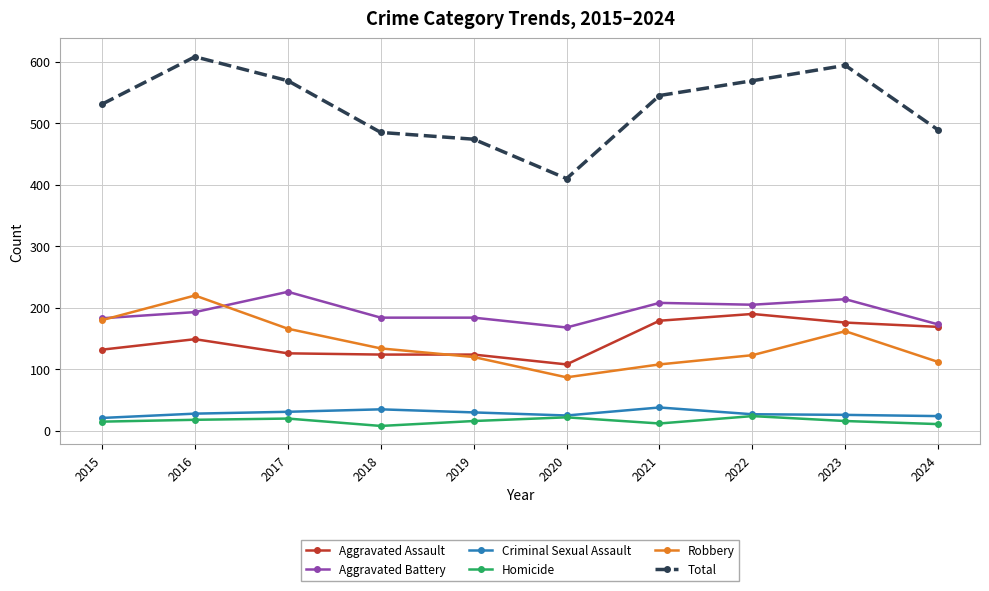

What is the difference between the Homicide values at 2015 and 2020?

7